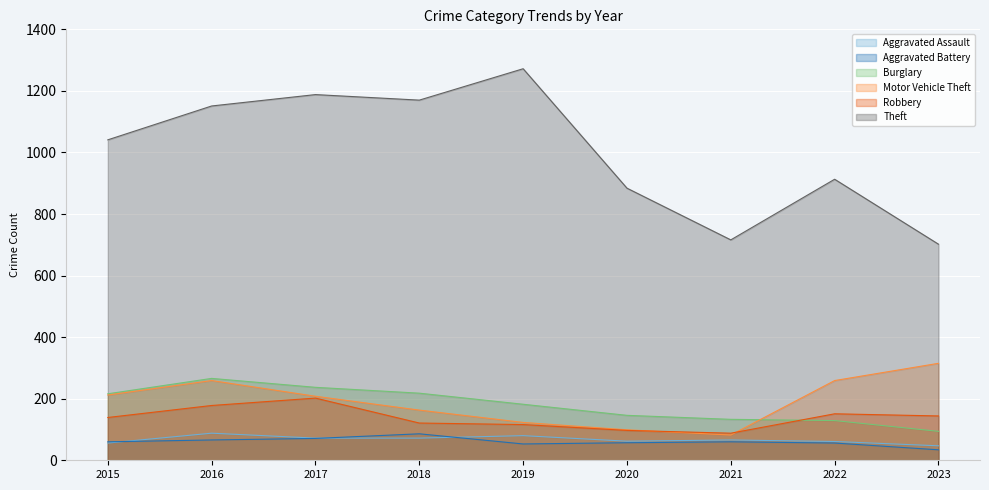

Count the number of categories in the chart.

9